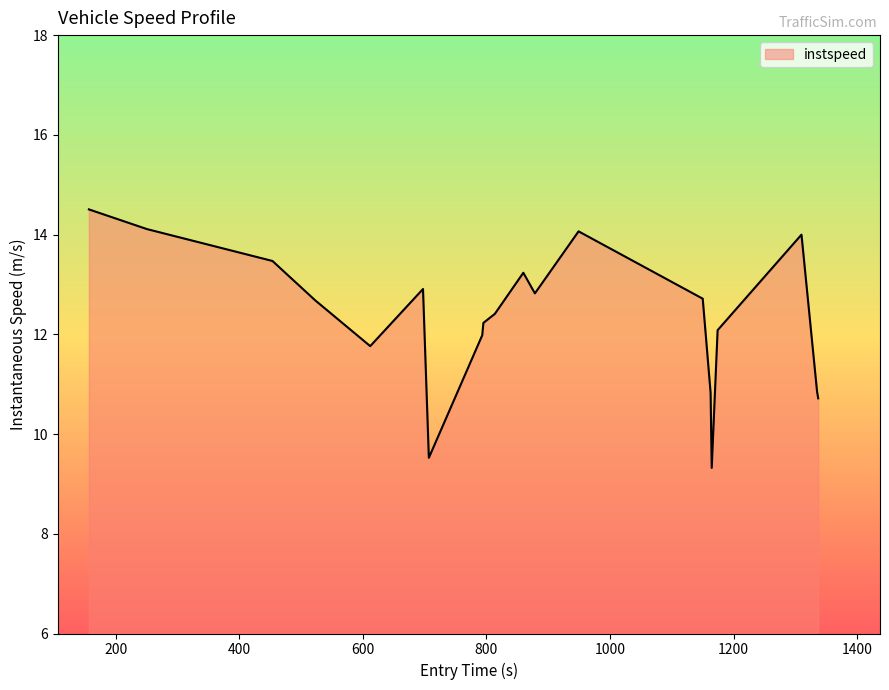

What is the minimum value shown in the chart?

9.3